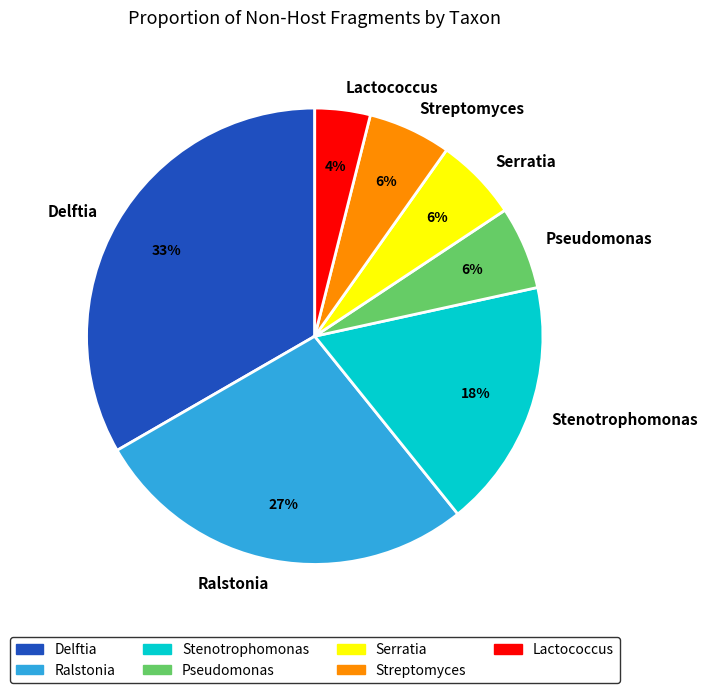

To the nearest percent, what portion does Serratia represent?

6%